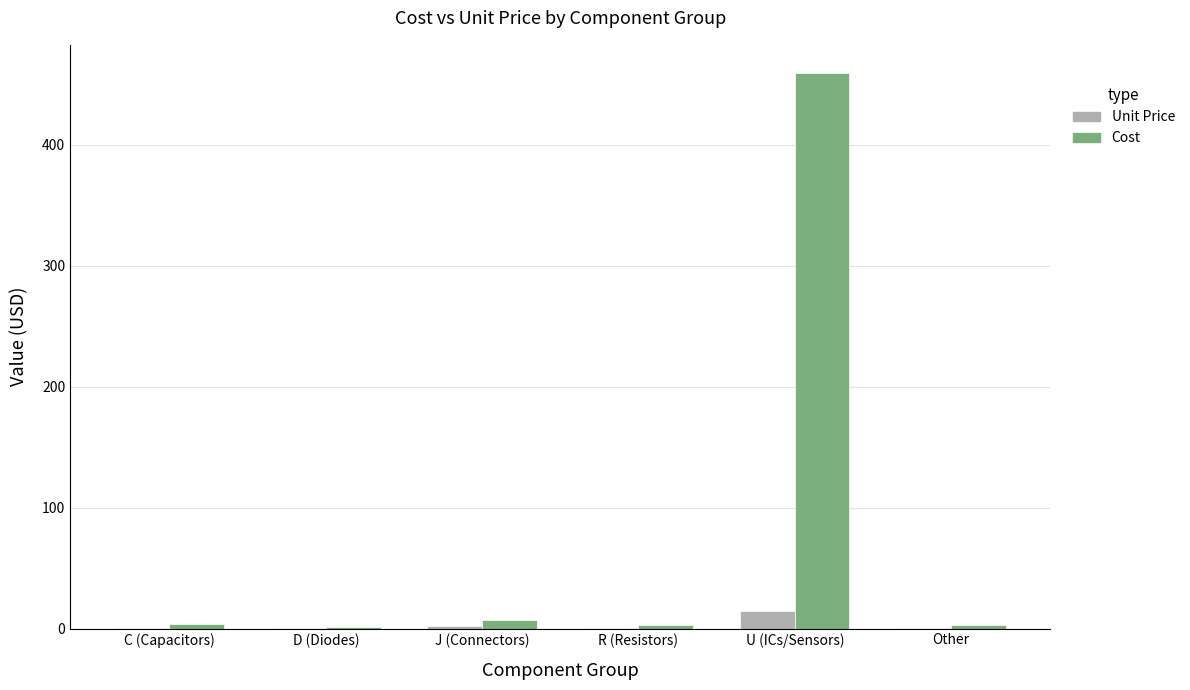

What are all the series names shown in the legend?

Unit Price, Cost